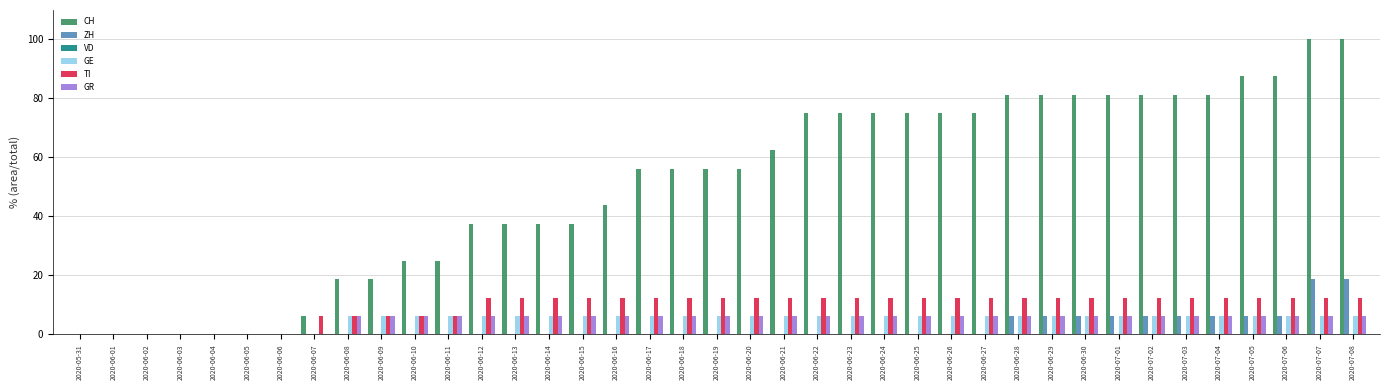

What is the sum of the TI values at 2020-06-21 and 2020-06-24?

25.0